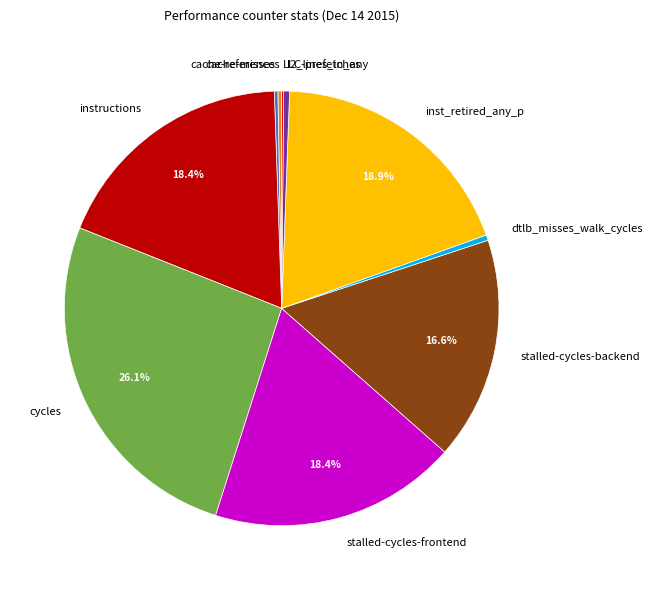

To the nearest percent, what is the combined percentage of cache-references and stalled-cycles-frontend?

19%